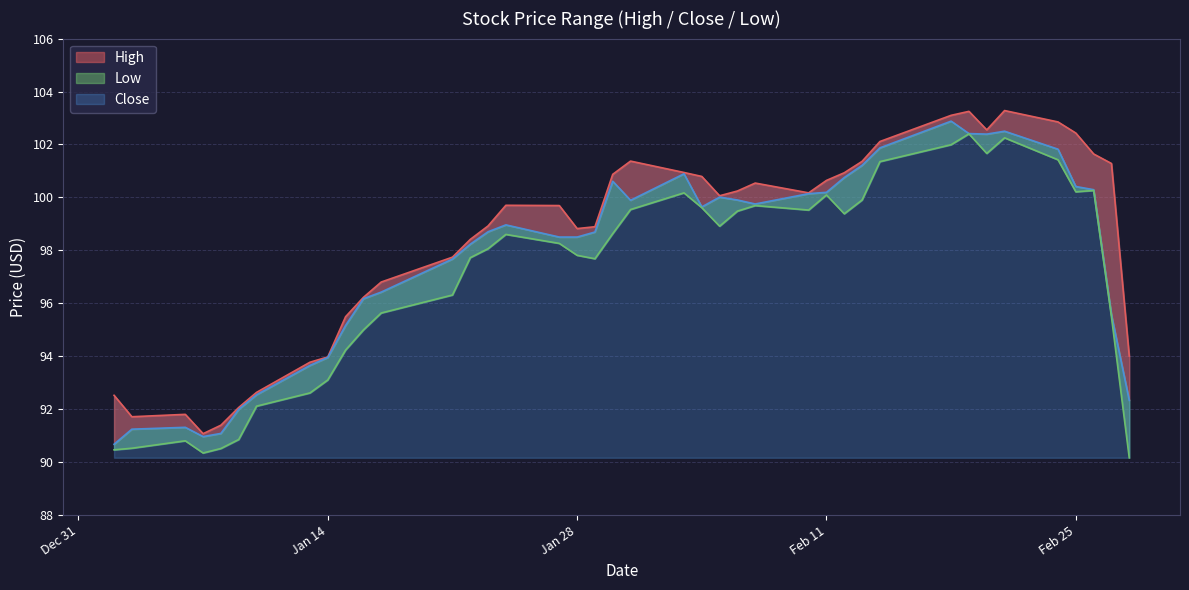

How many data points in Close are less than 98?

15